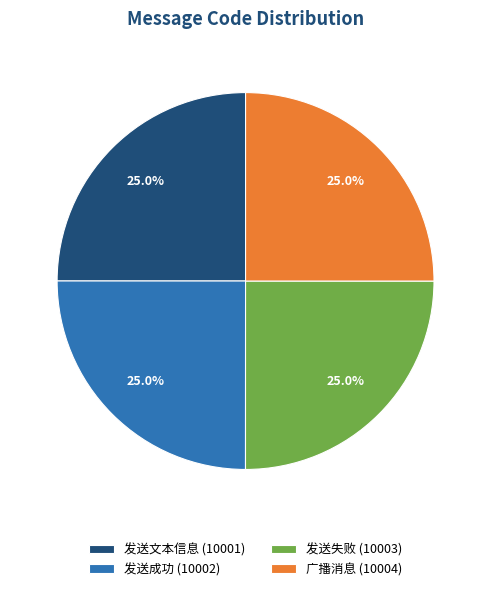

To the nearest percent, what percentage of the pie is 发送成功?

25%